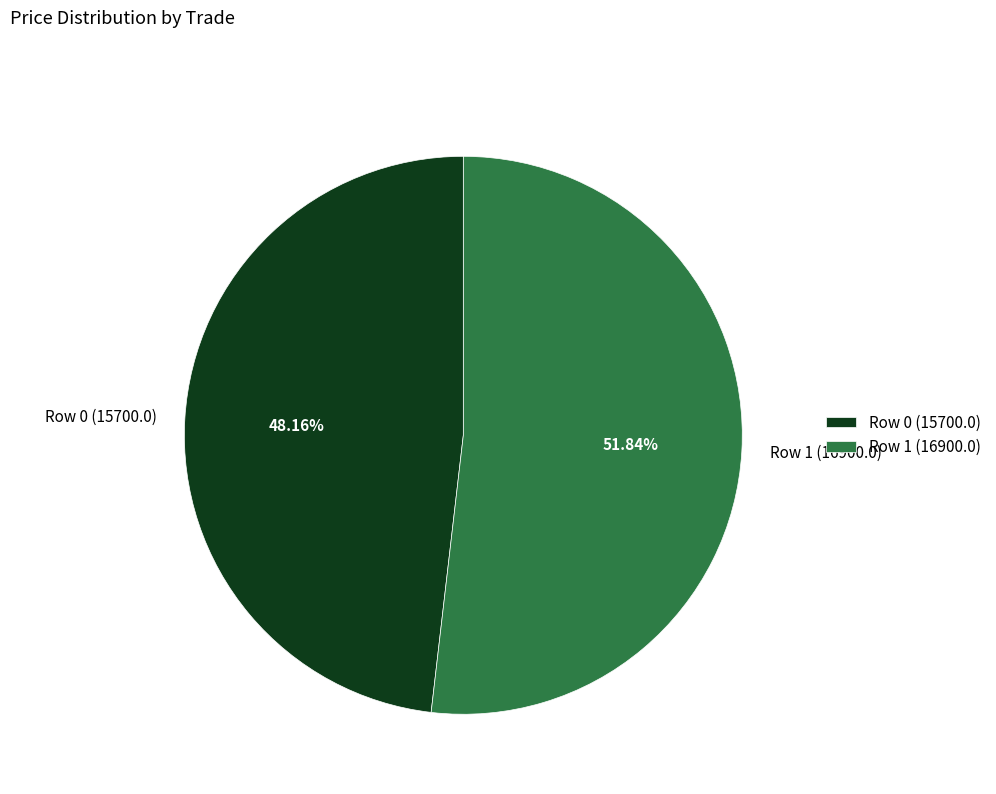

Is it true that Row 1 (16900.0) is 63% of the pie?

False